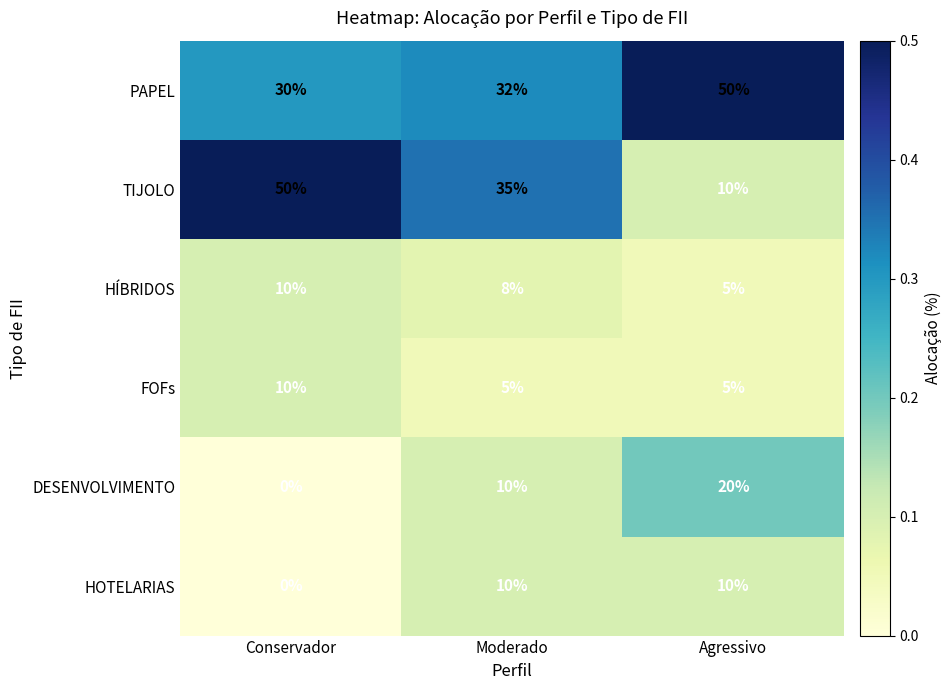

What is the sum of all HÍBRIDOS values?

23